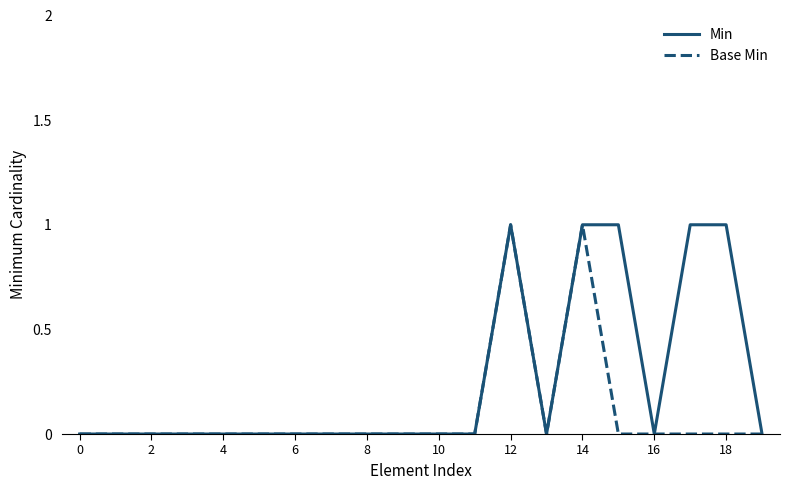

How many lines are shown in the chart?

2